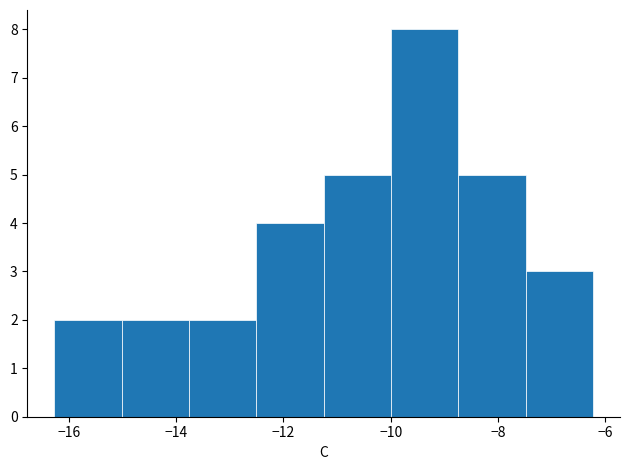

What is the height of the bar covering -12.6 to -11.2 on the x-axis? Neither the bar edges nor the heights are printed on the chart, so give them approximately, as read against the axes.

4